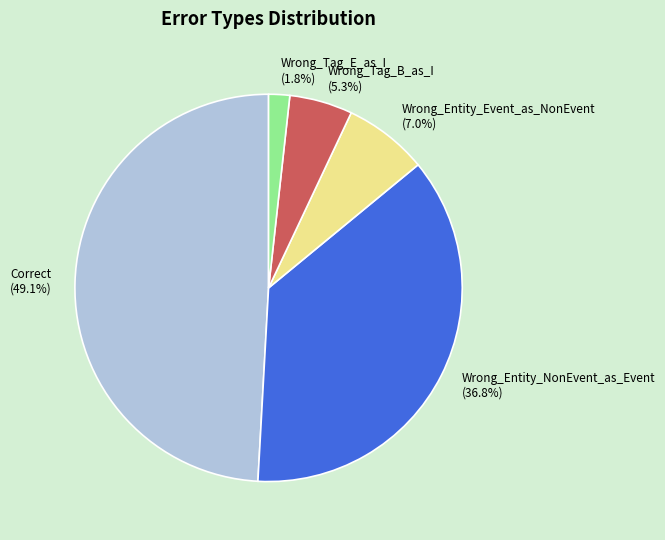

The Wrong_Entity_NonEvent_as_Event slice represents 49% of the pie. True or false?

False